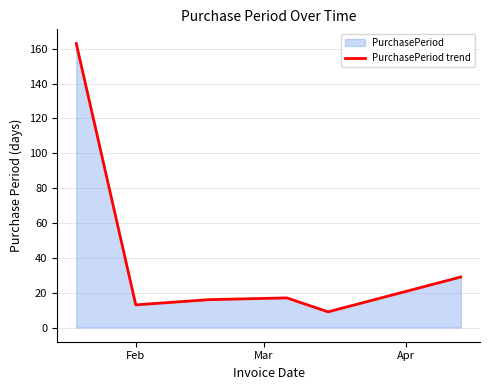

What is the smallest value displayed?

9